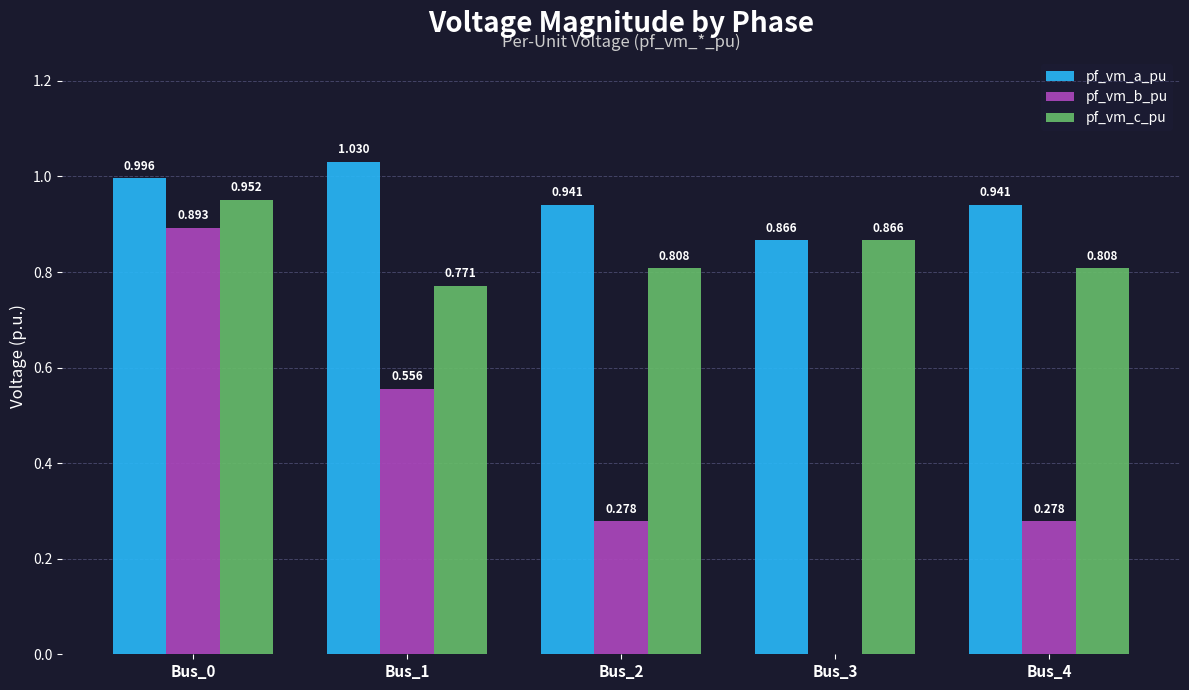

True or false: pf_vm_a_pu has a value of 1.0 at Bus_1.

True